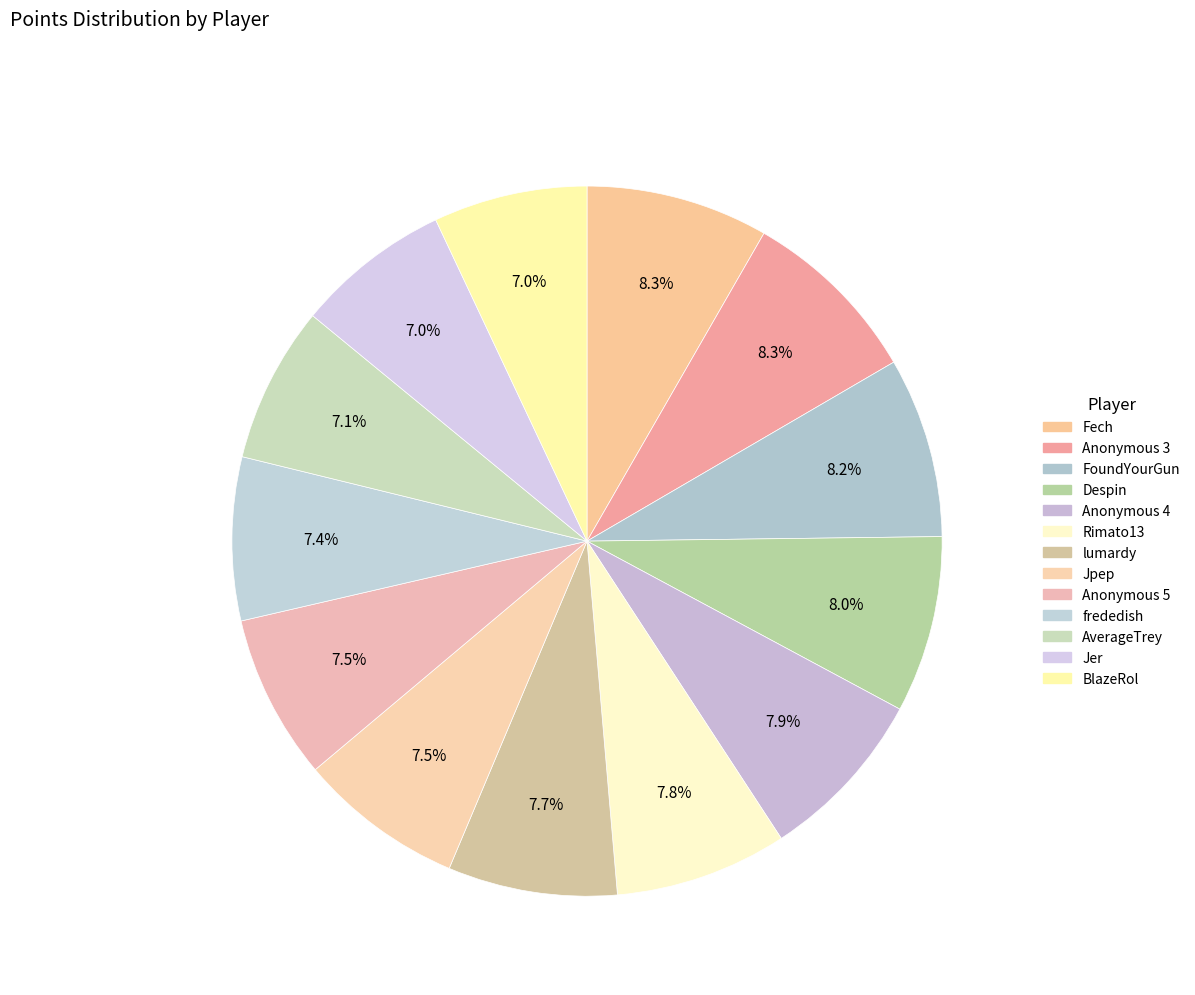

What percentage is NOT represented by Anonymous 4?

92.1%